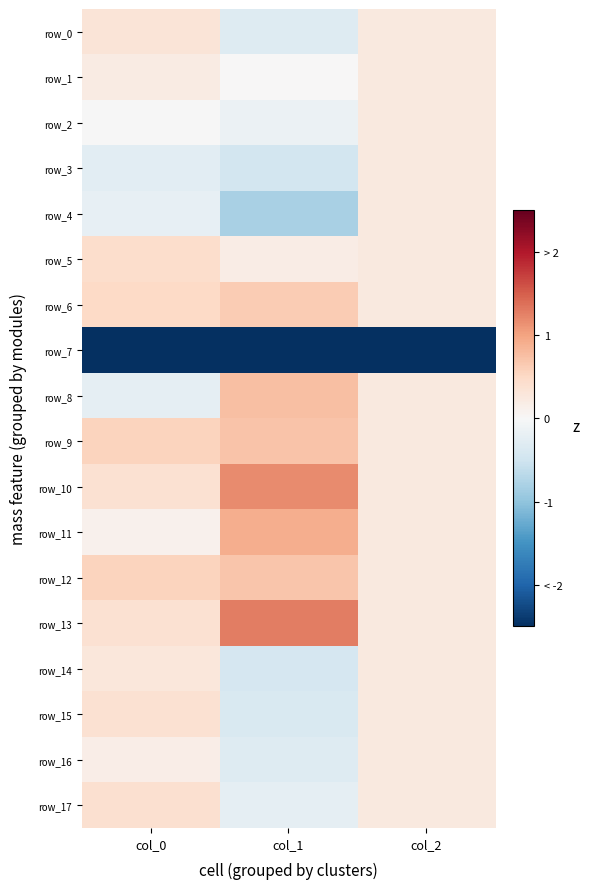

Which category has the highest value in the row_2 series?

col_2